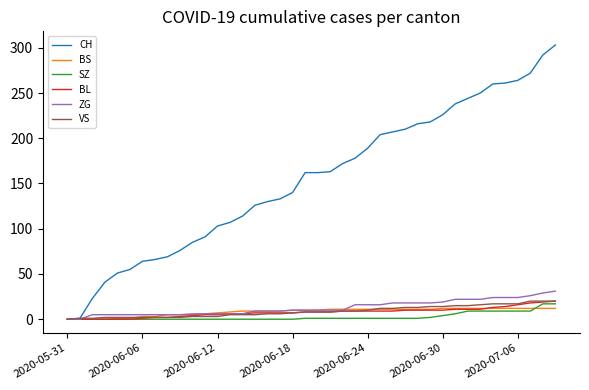

Which series has the largest range (max minus min)?

CH